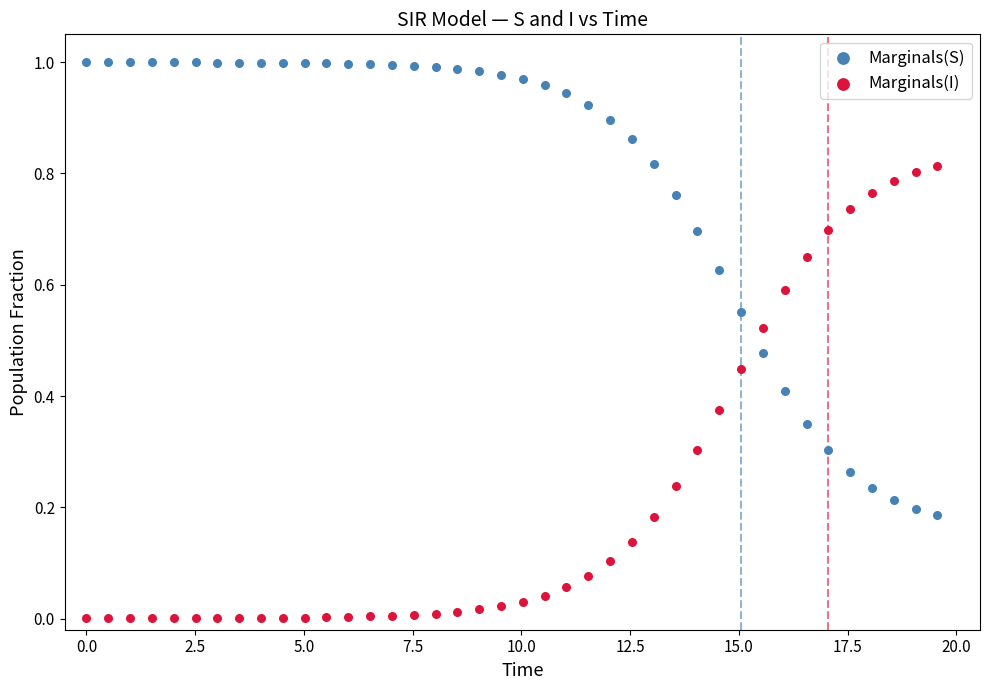

Across all data points, what is the range of X values (max minus min)?

19.6